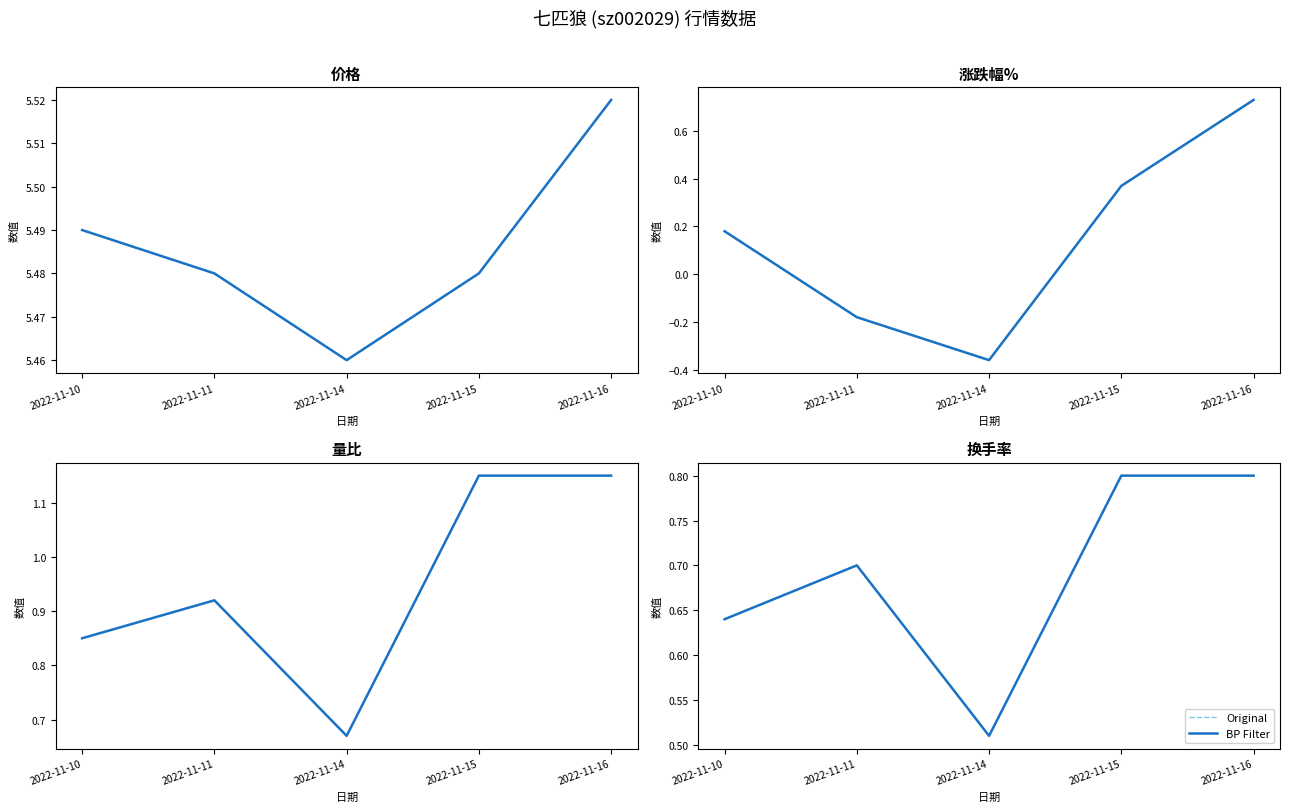

The BP Filter series shows 0.6 at 2022-11-10. True or false?

True